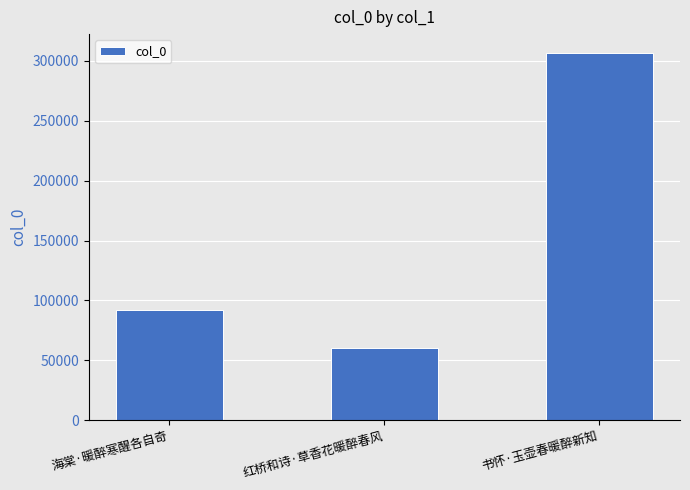

What is the label of the 1st bar from the left?

海棠·暖醉寒醒各自奇